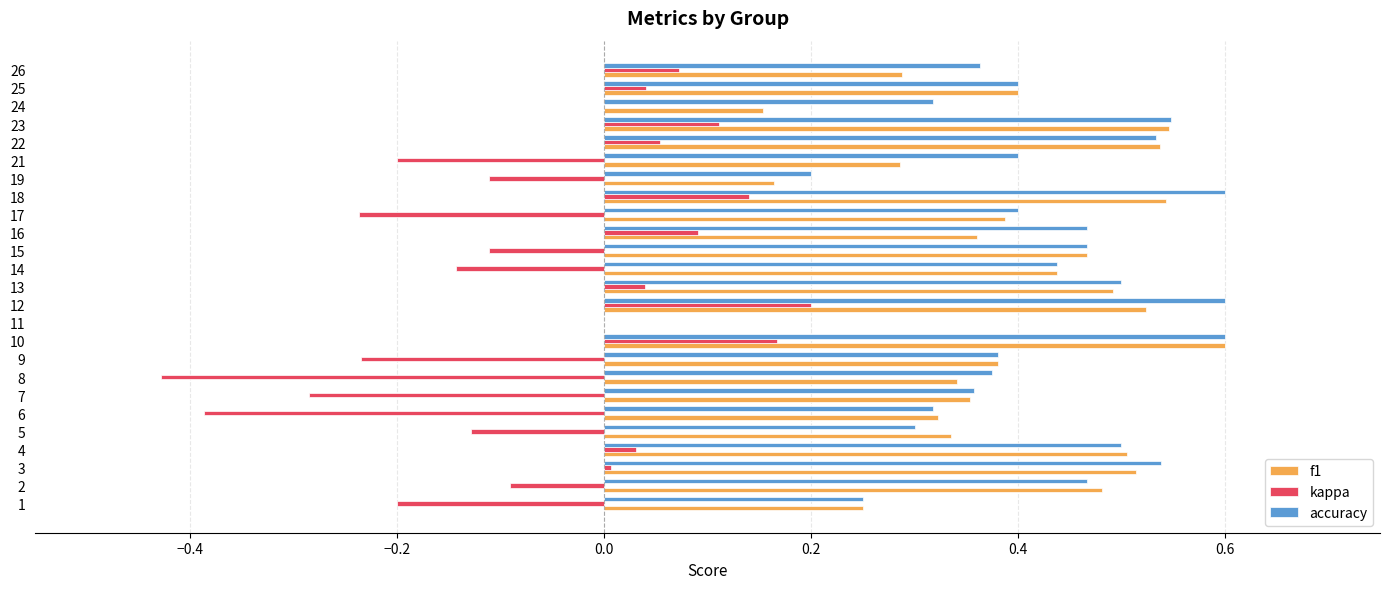

The value of f1 at 21 is 0.3. True or false?

True